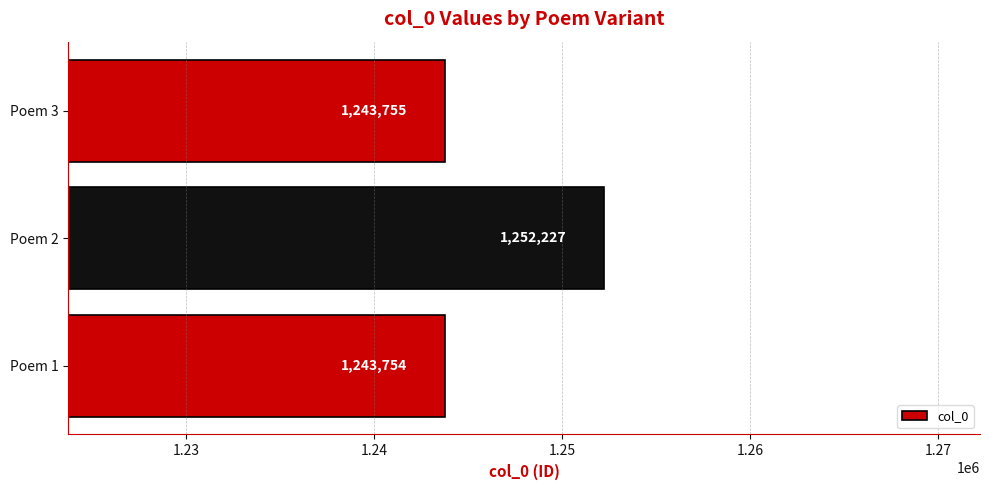

How many bars are there in total?

3